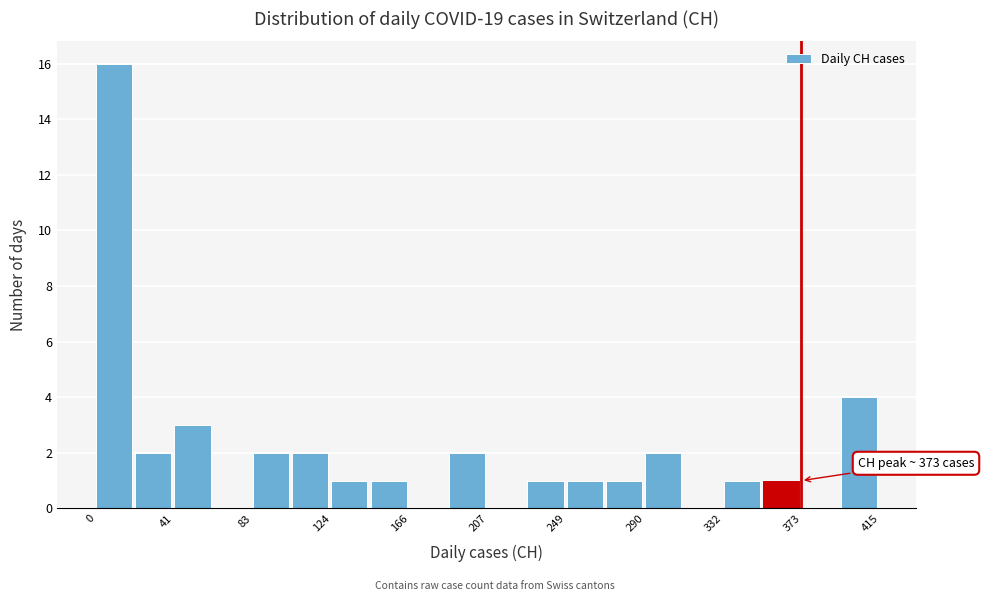

Over which range of the x-axis is the bar tallest?

0 to 20